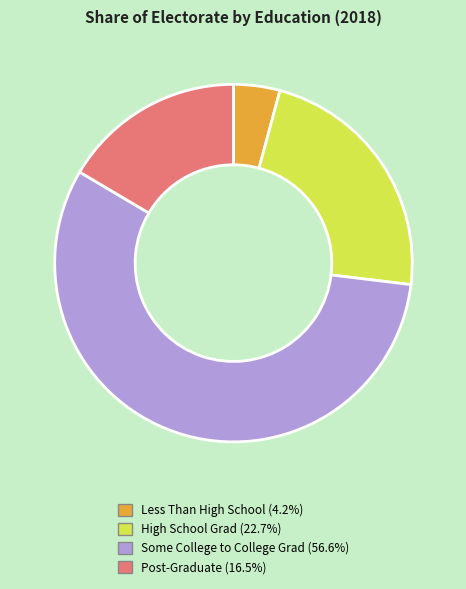

Combined, do High School Grad and Less Than High School account for over 50%?

No